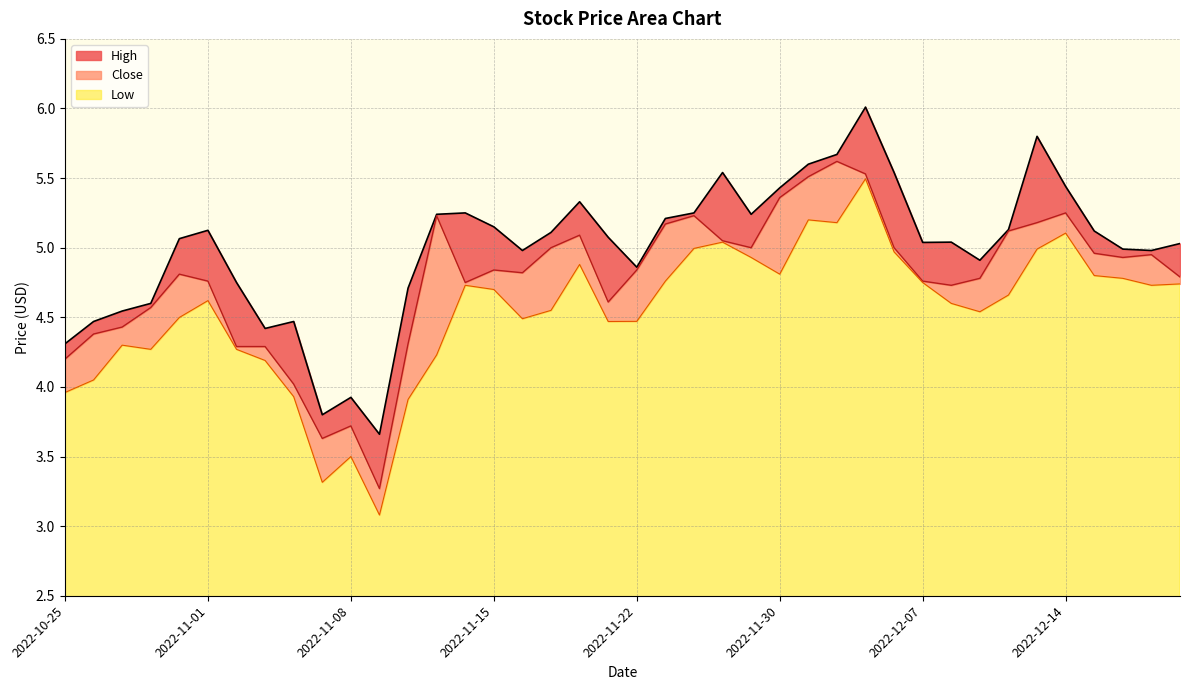

Rank the series by their average value, from lowest to highest.

Low, Close, High